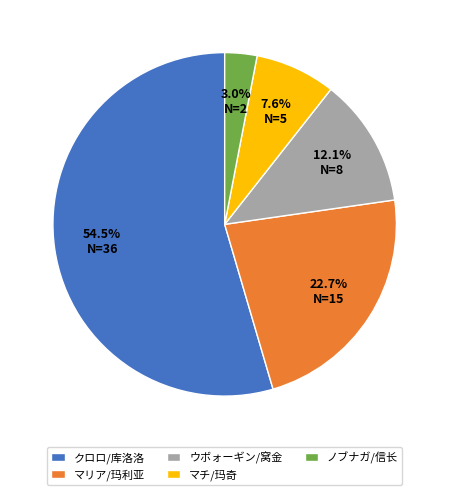

To the nearest percent, what is the difference between the largest and smallest slice percentages?

52%